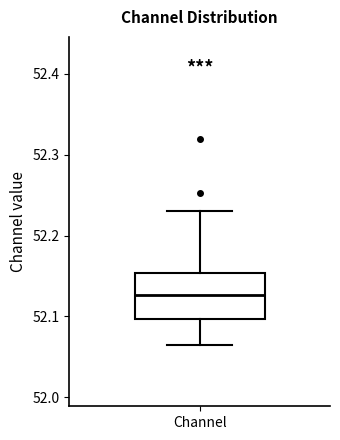

Transcribe this box plot: give where the median line is, the range the box spans, and where the two whiskers end, as read against the y-axis. The values are not printed on the chart, so give them approximately, as read against the axis.

median 52.13, box 52.10 to 52.15, whiskers 52.06 to 52.23